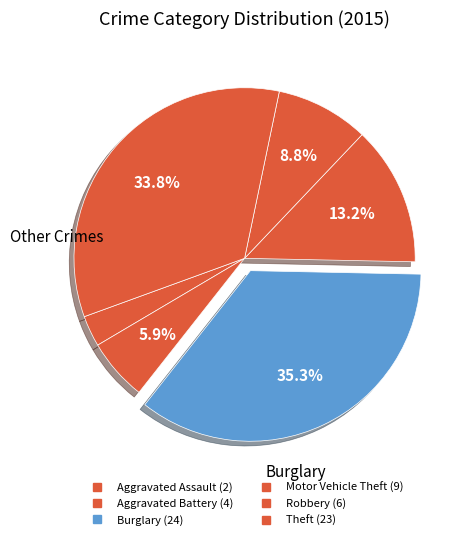

How many segments does this pie chart have?

6